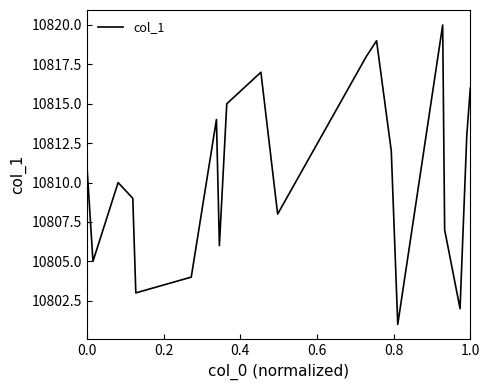

True or false: the data has more than 2 interior local peaks.

True